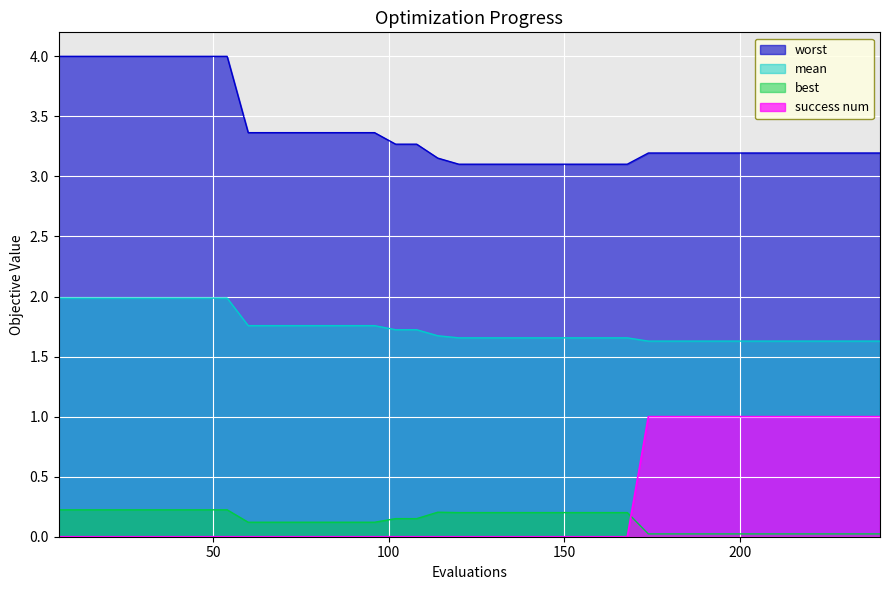

True or false: worst and success num intersect in this chart.

False